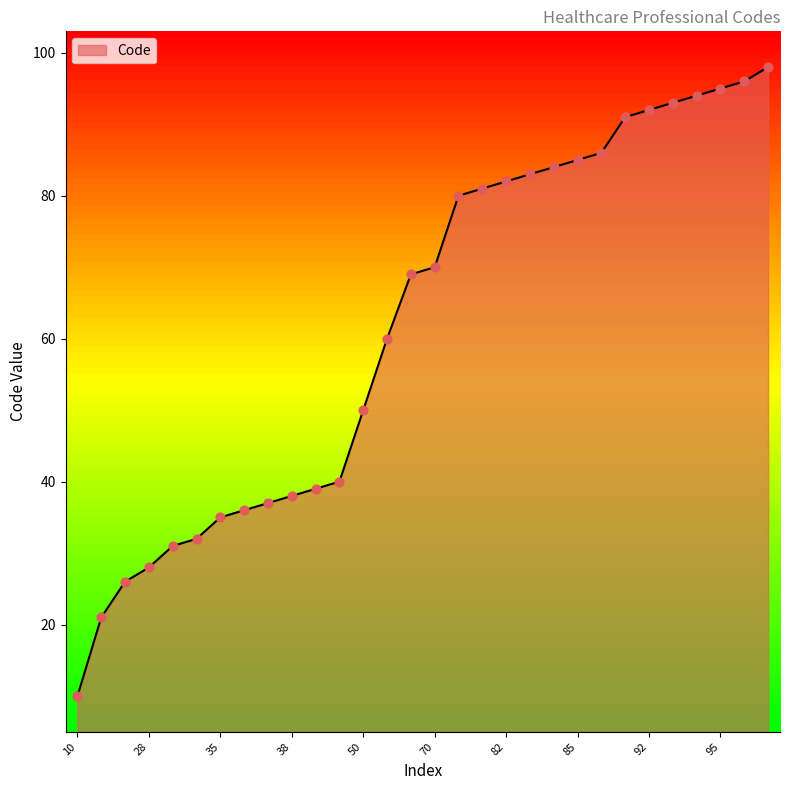

What is the maximum value shown in the chart?

98